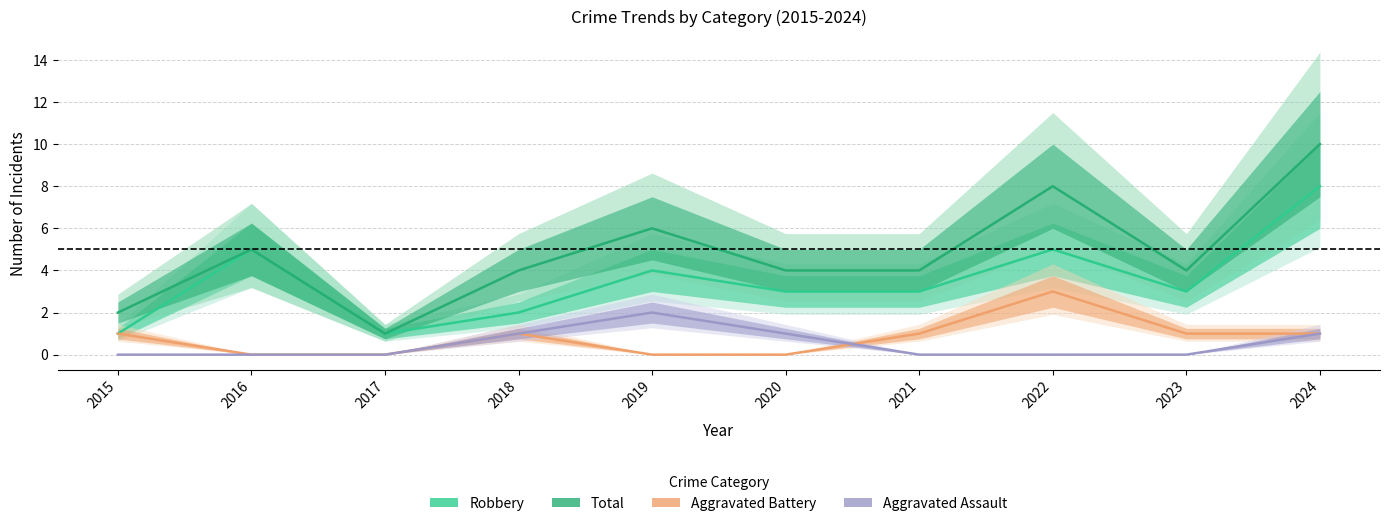

List the series in order of their peak value, highest first.

Total, Robbery, Aggravated Battery, Aggravated Assault